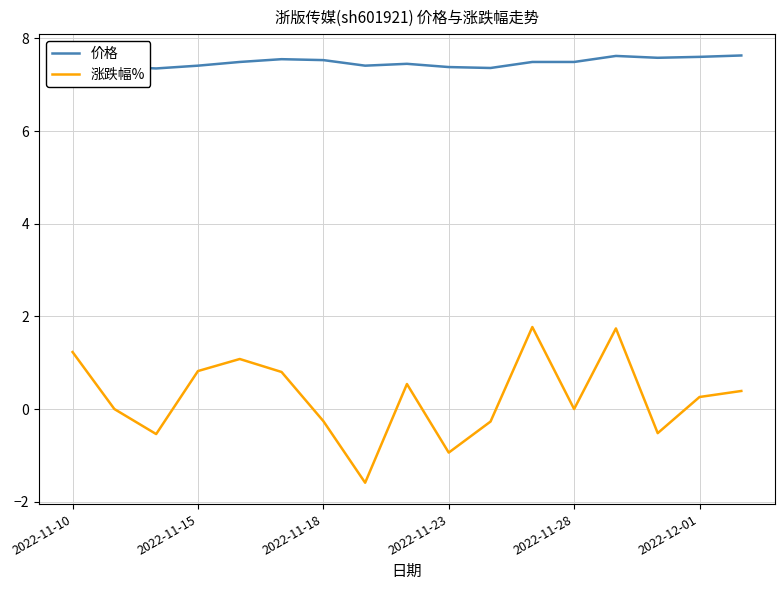

True or false: 价格 and 涨跌幅% intersect in this chart.

False